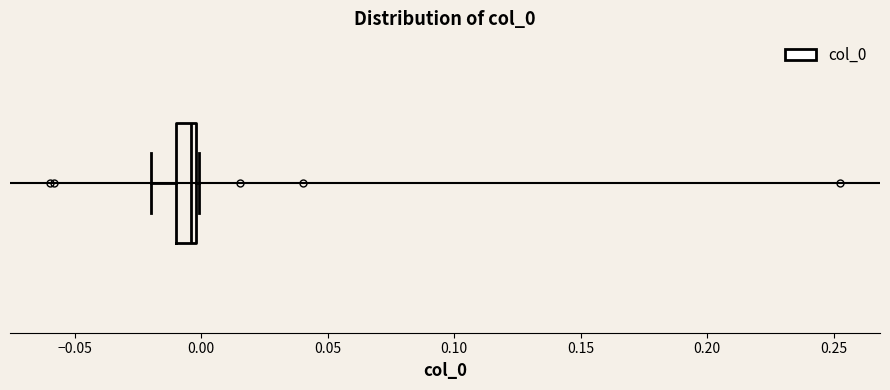

Transcribe this box plot: give where the median line is, the range the box spans, and where the two whiskers end, as read against the x-axis. The values are not printed on the chart, so give them approximately, as read against the axis.

median -0.005, box -0.010 to 0.000, whiskers -0.020 to 0.000